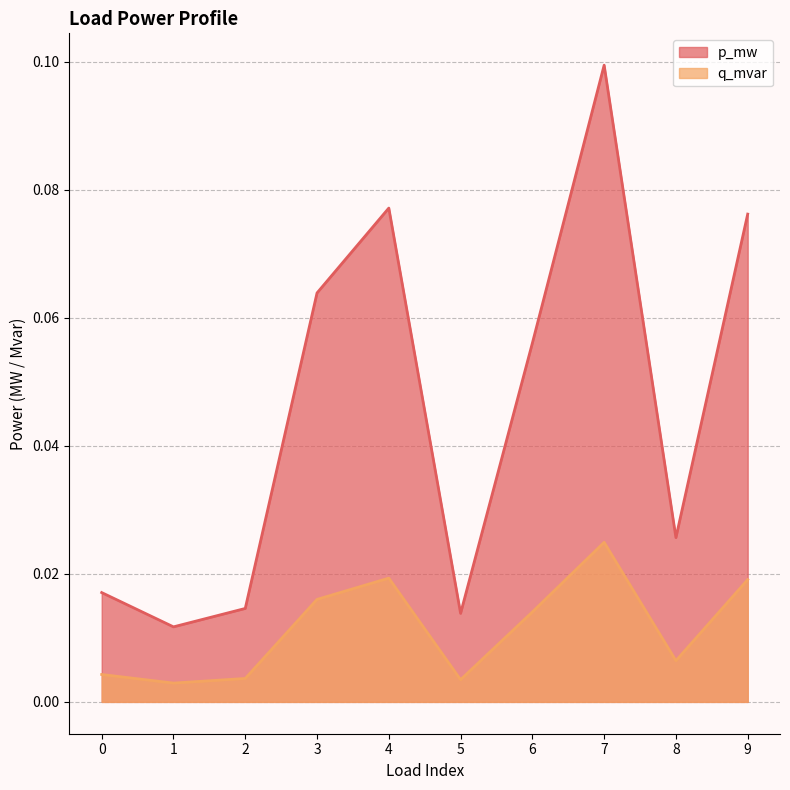

True or false: q_mvar and p_mw intersect in this chart.

False